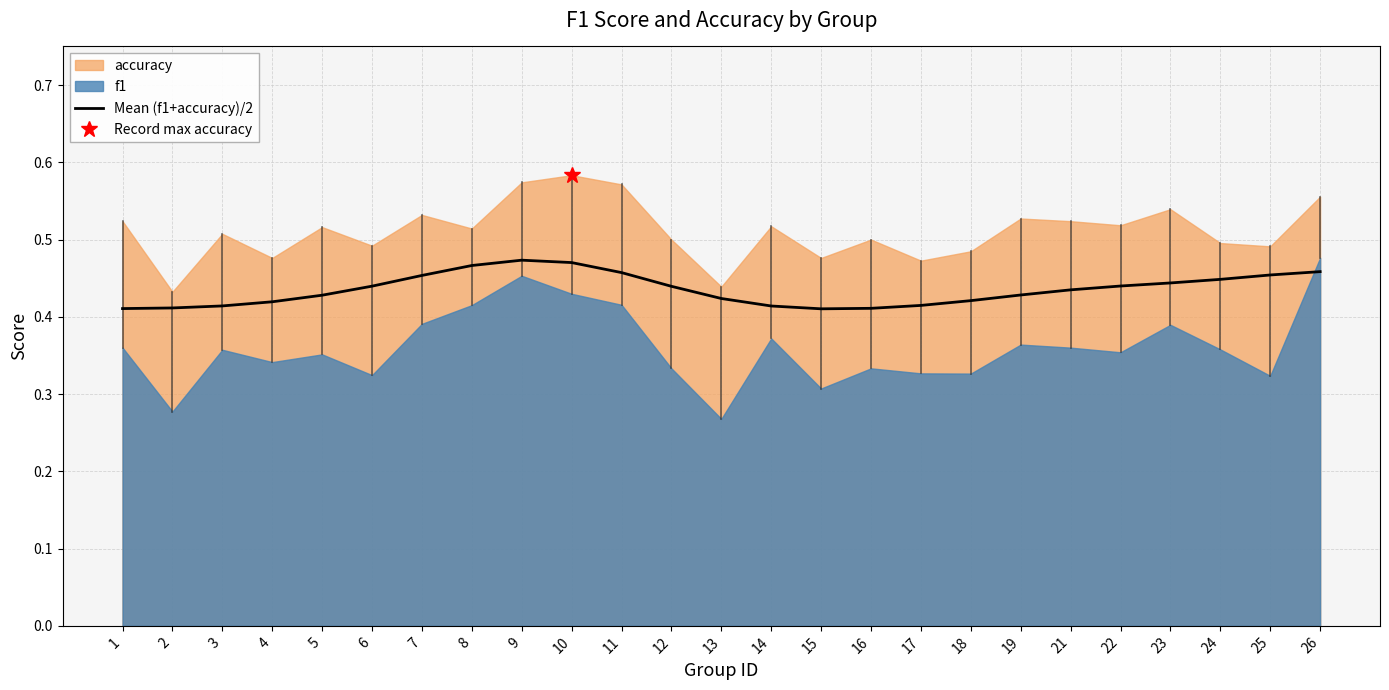

At which category does the data reach its first local valley?

15